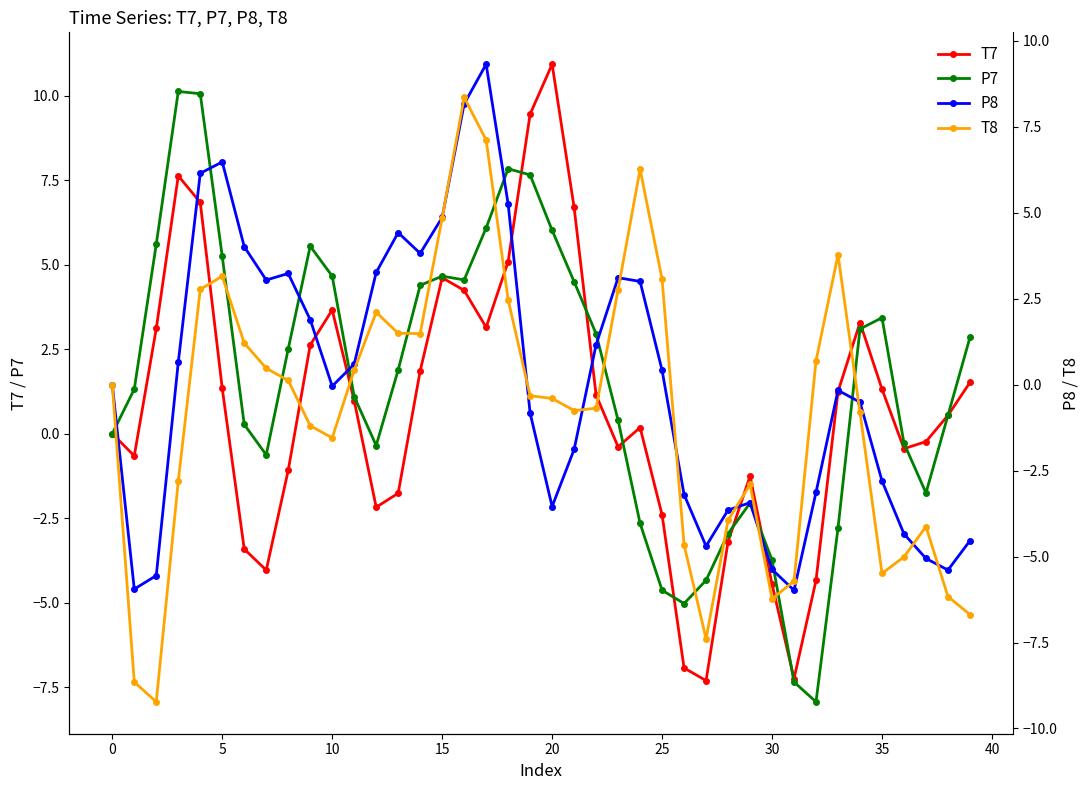

Which series has the largest range (max minus min)?

T7